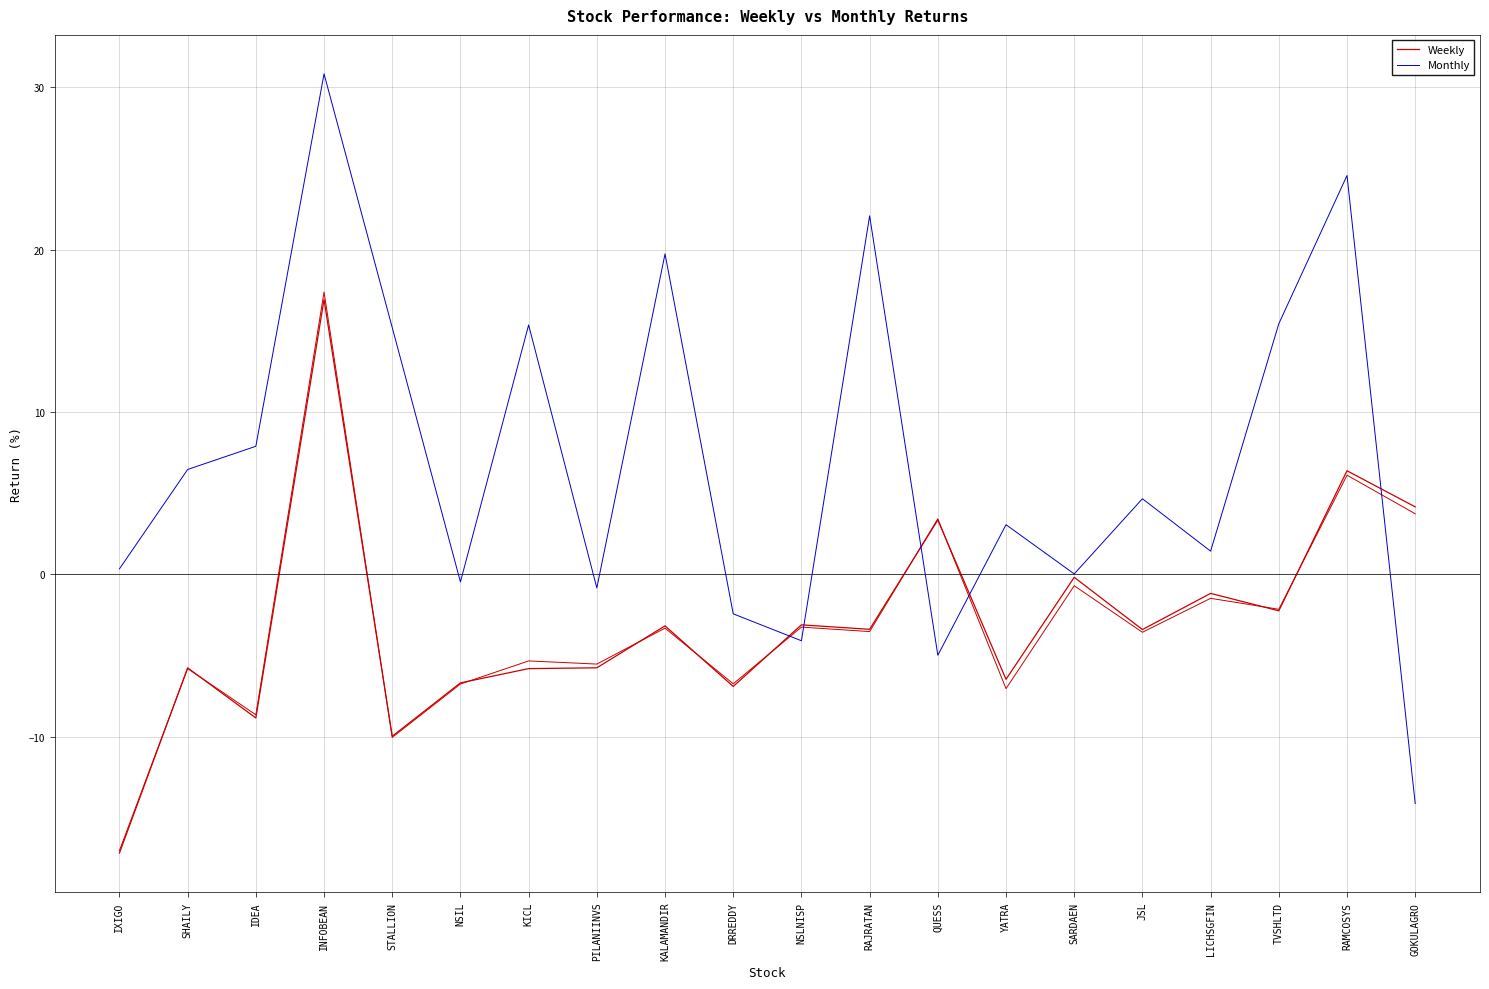

How many intersections are there between Monthly and Weekly?

5